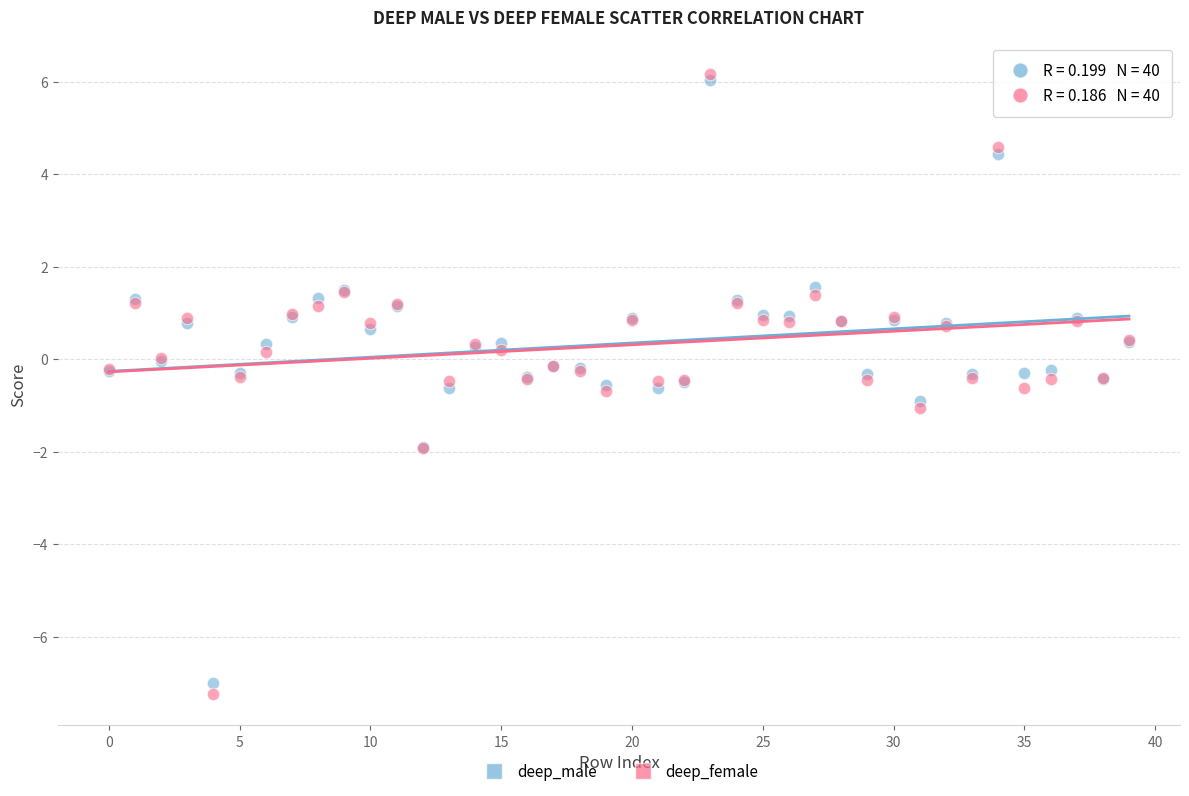

What are all the series names shown in the legend?

deep_male, deep_female